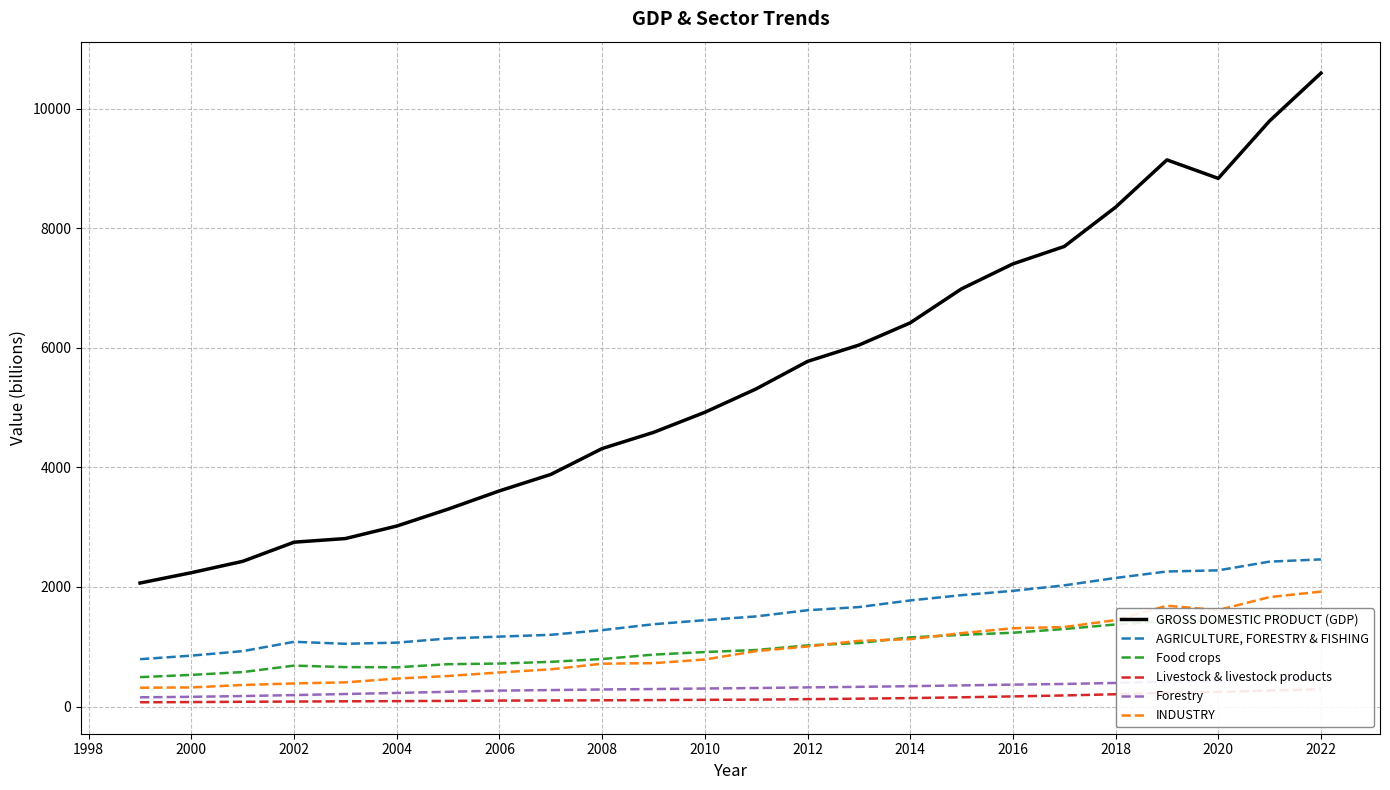

The value of AGRICULTURE, FORESTRY & FISHING at 2014 is 1775. True or false?

True